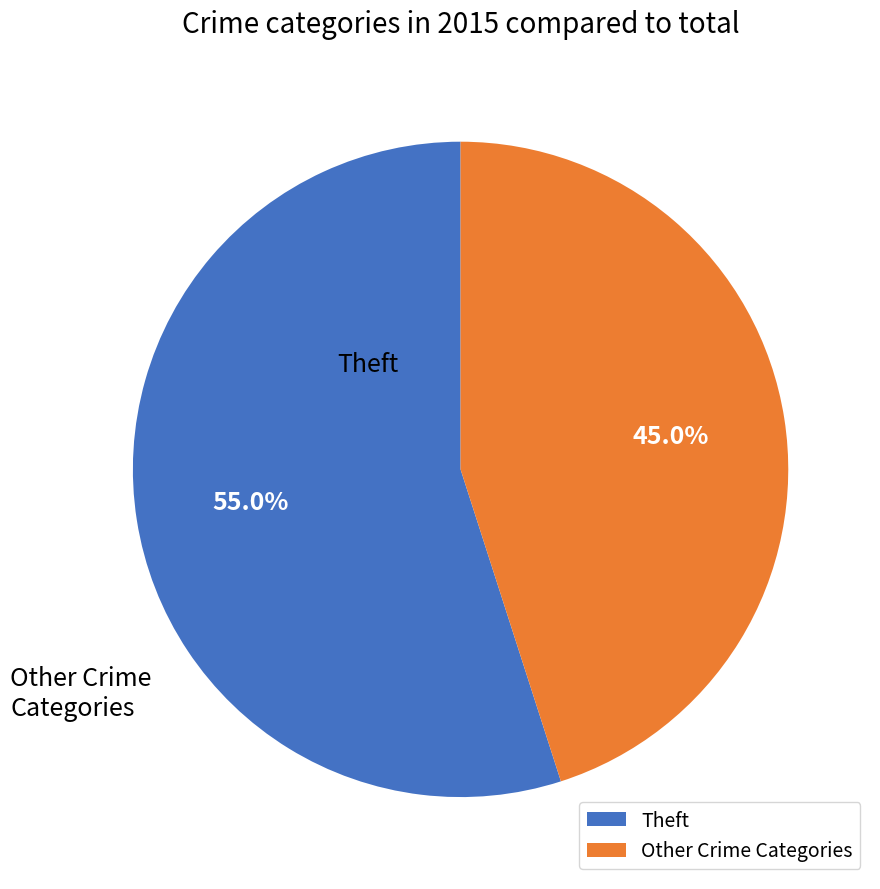

To the nearest percent, what is the average slice percentage?

50%